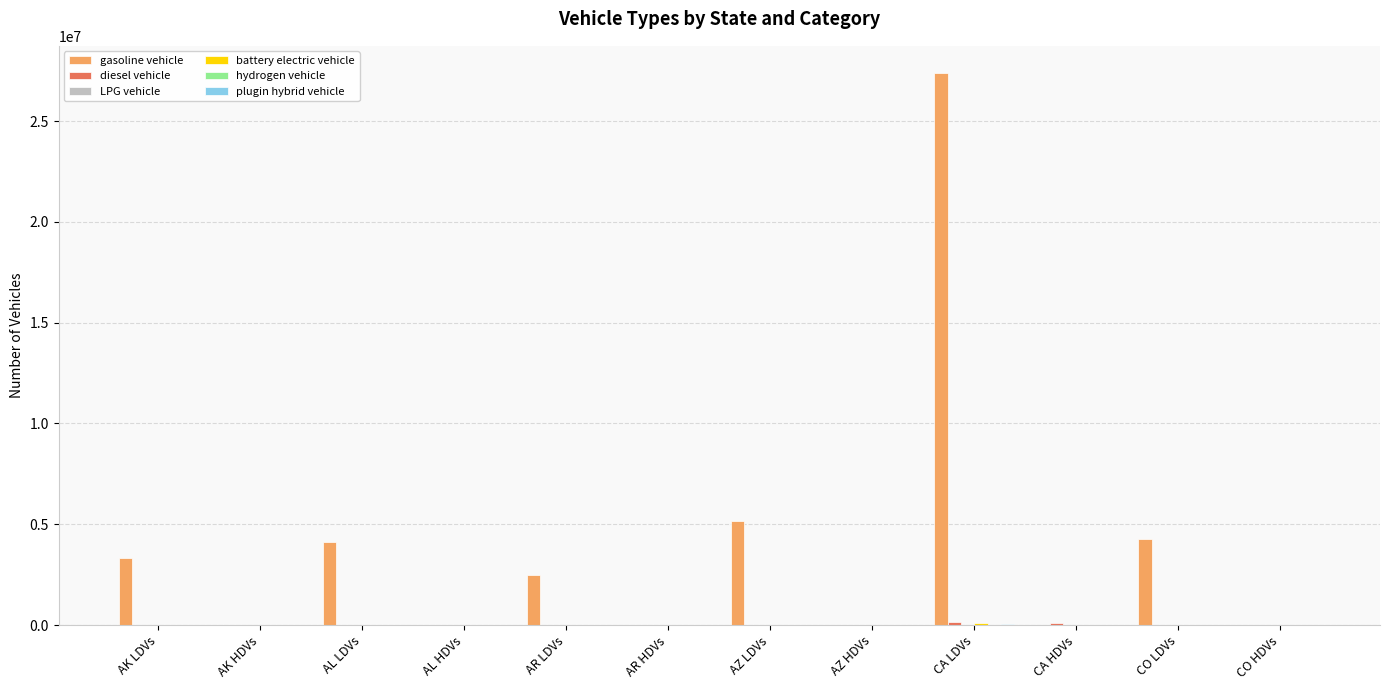

What is the greatest value displayed?

27361491